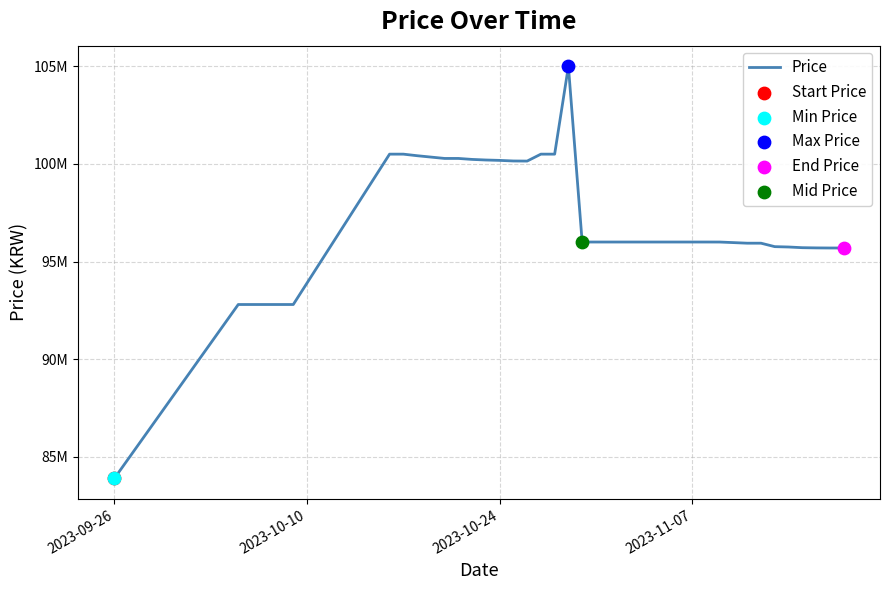

Does the chart have visible grid lines?

Yes